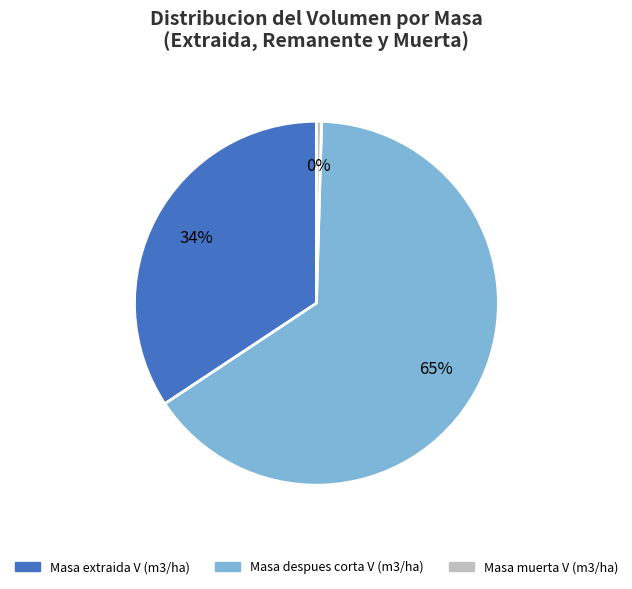

To the nearest percent, what is the average slice percentage?

33%